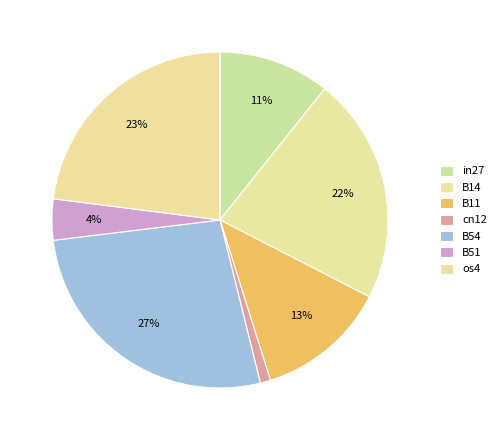

What percentage is the B14 slice, to the nearest percent?

22%